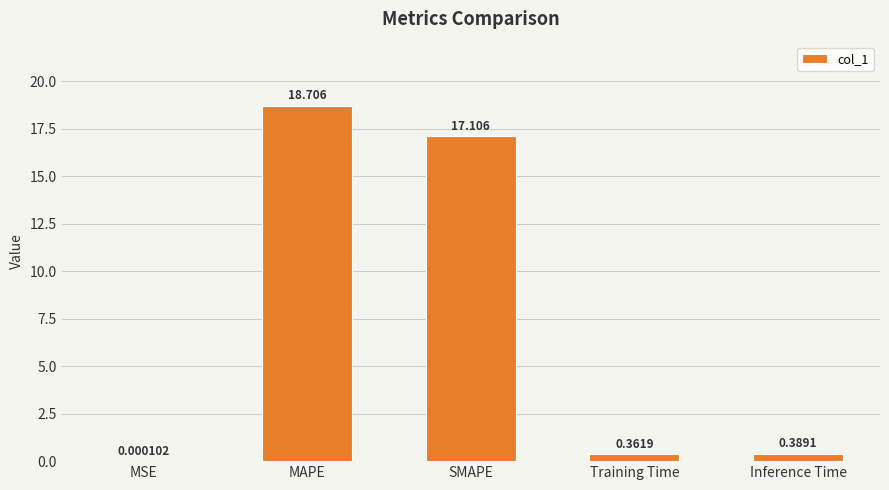

Which has a higher value, Inference Time or SMAPE?

SMAPE